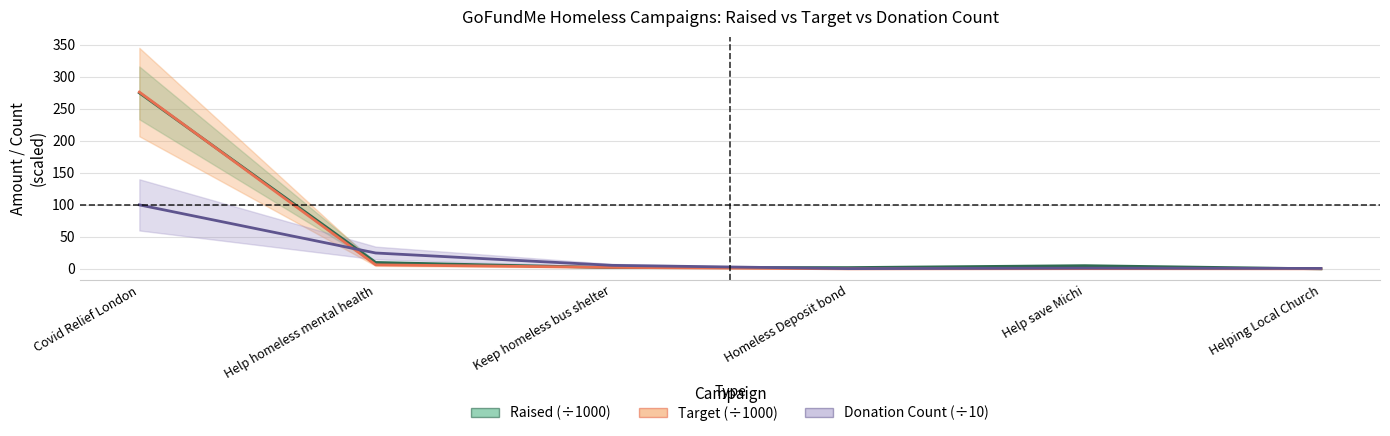

At which category does Raised (÷1000) reach its first local peak?

Help save Michi